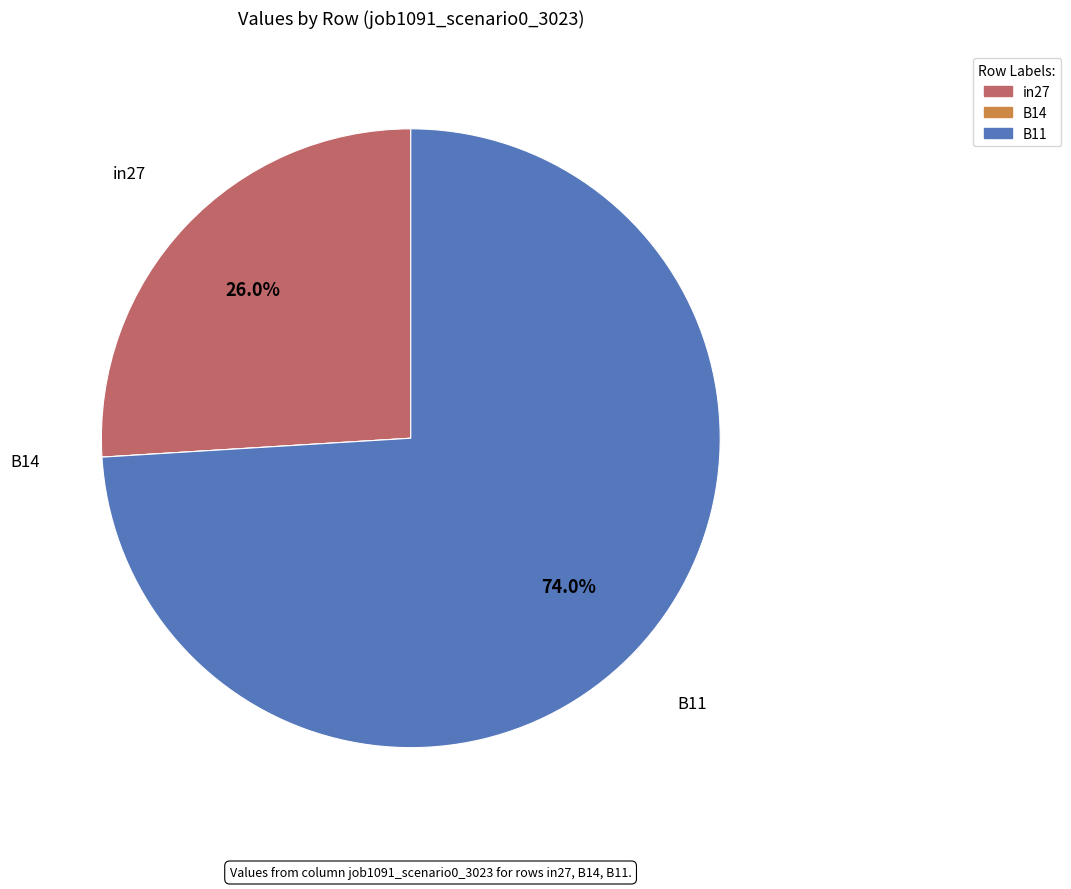

Which category has the biggest portion of the pie?

B11